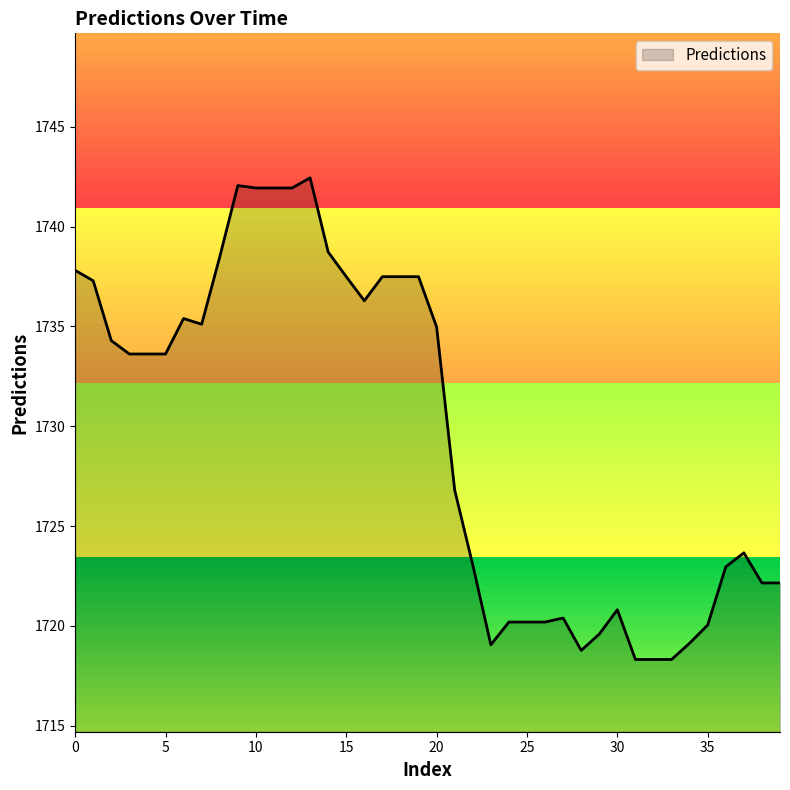

Rank the categories by value from lowest to highest.

31, 32, 33, 28, 23, 34, 29, 35, 24, 25, 26, 27, 30, 38, 39, 36, 22, 37, 21, 3, 4, 5, 2, 20, 7, 6, 16, 1, 15, 17, 18, 19, 0, 8, 14, 10, 11, 12, 9, 13